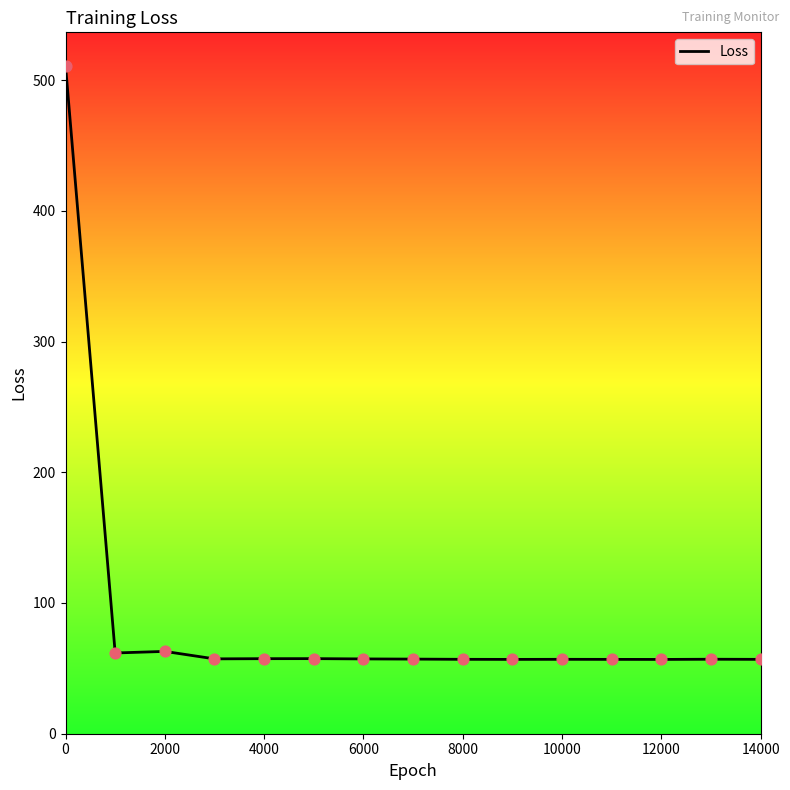

What is the smallest value displayed?

56.8